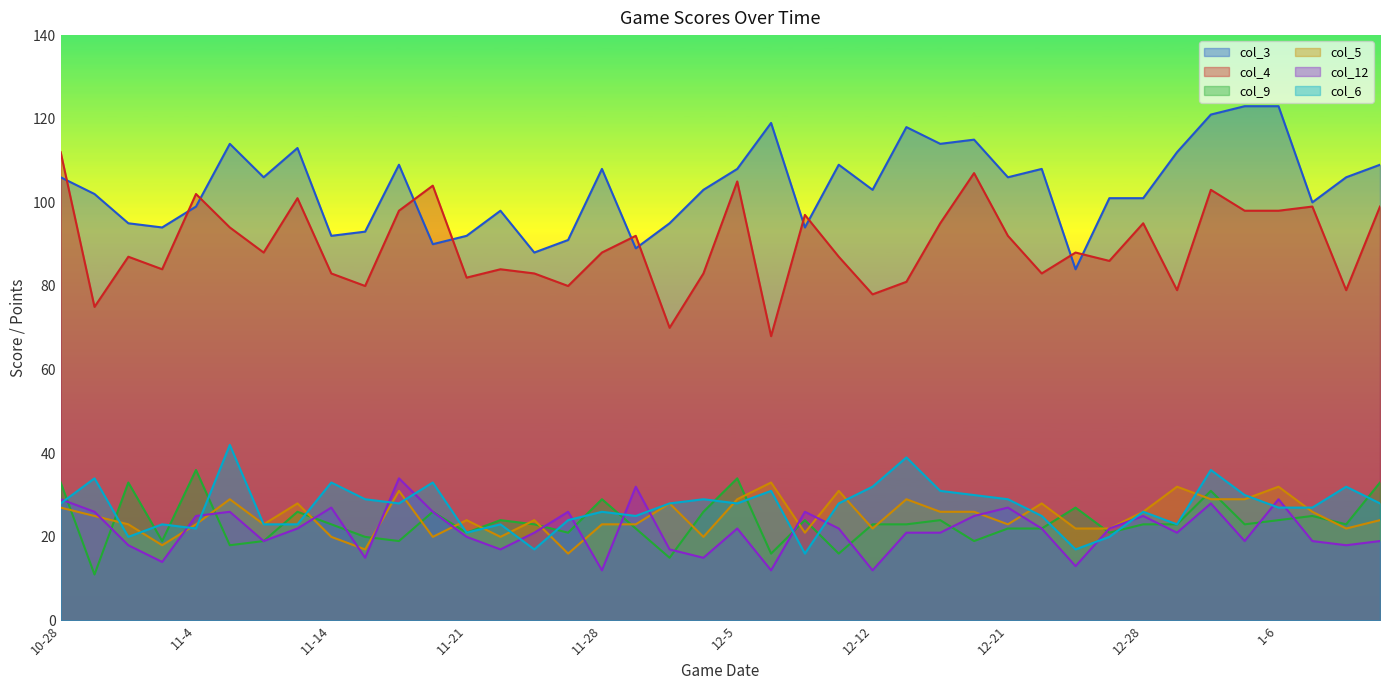

How many interior local valleys does the col_4 series have?

13